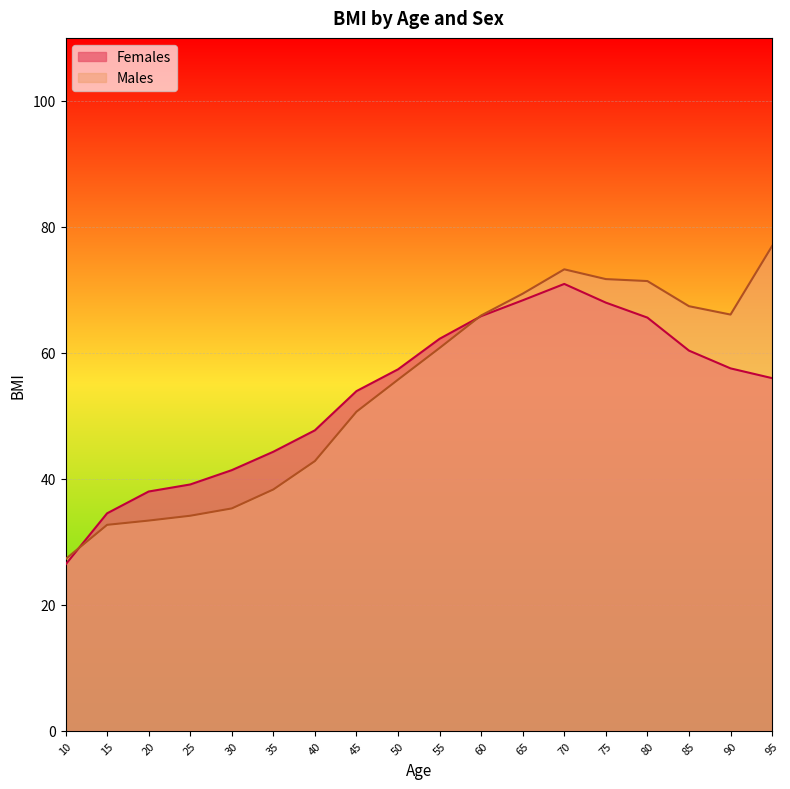

Where does the Females series first go above 57?

50